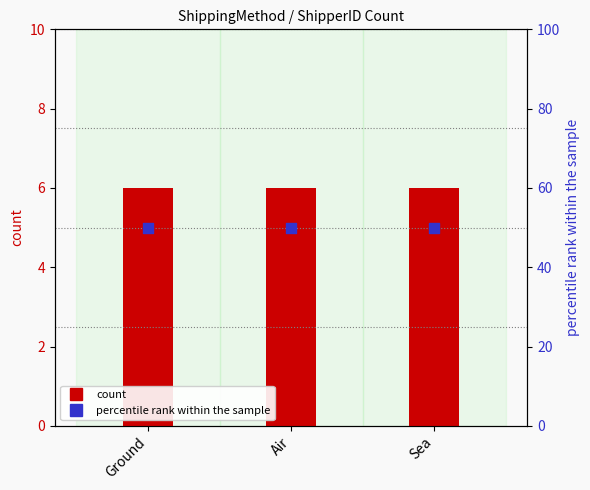

What is the total value across all series at Sea?

56